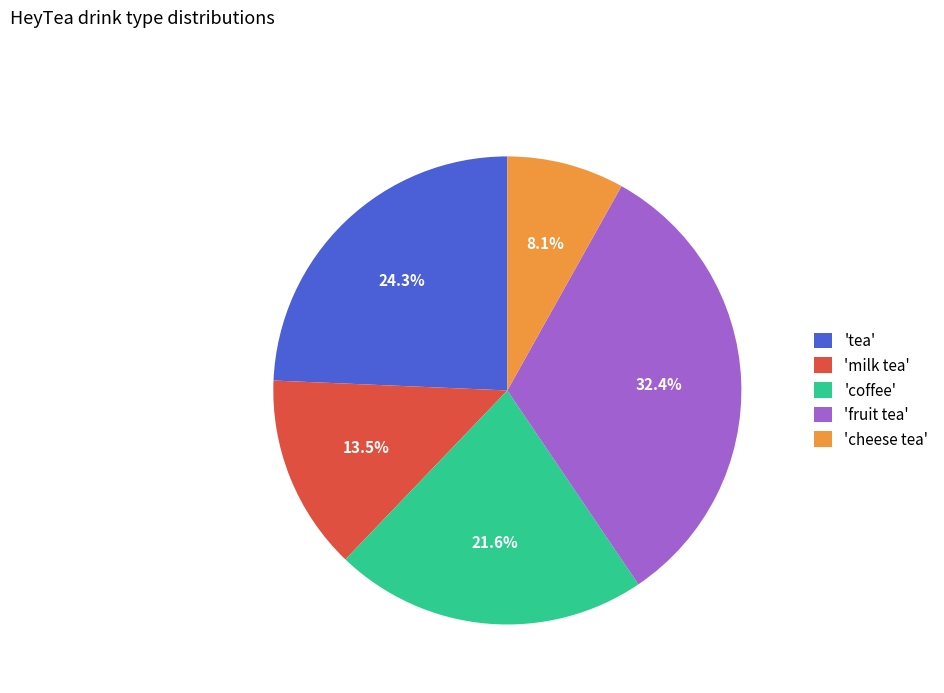

Is 'coffee' the majority of the pie?

No